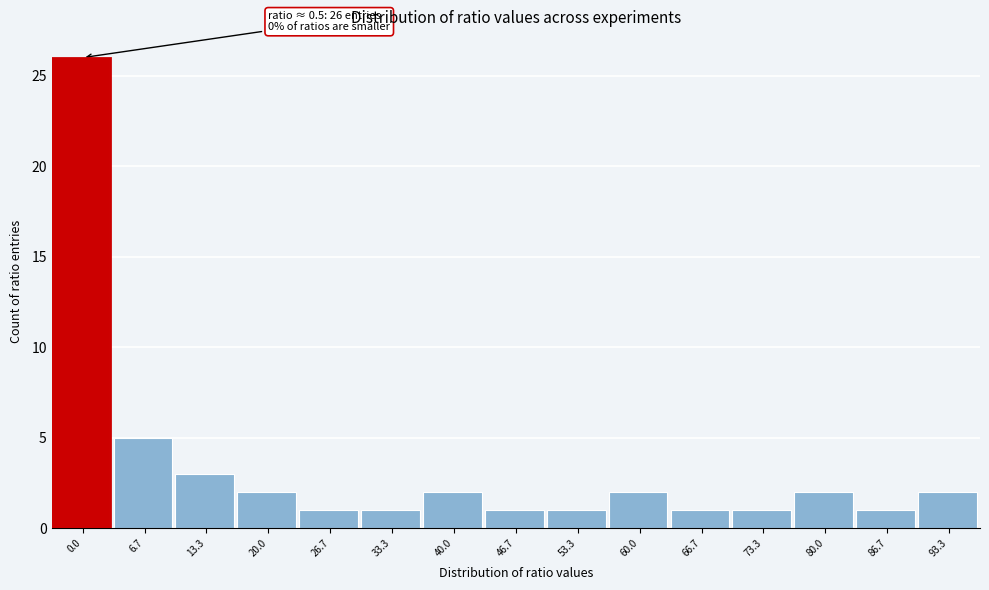

Reading left to right, extract all data points from this chart.

26	5	3	2	1	1	2	1	1	2	1	1	2	1	2